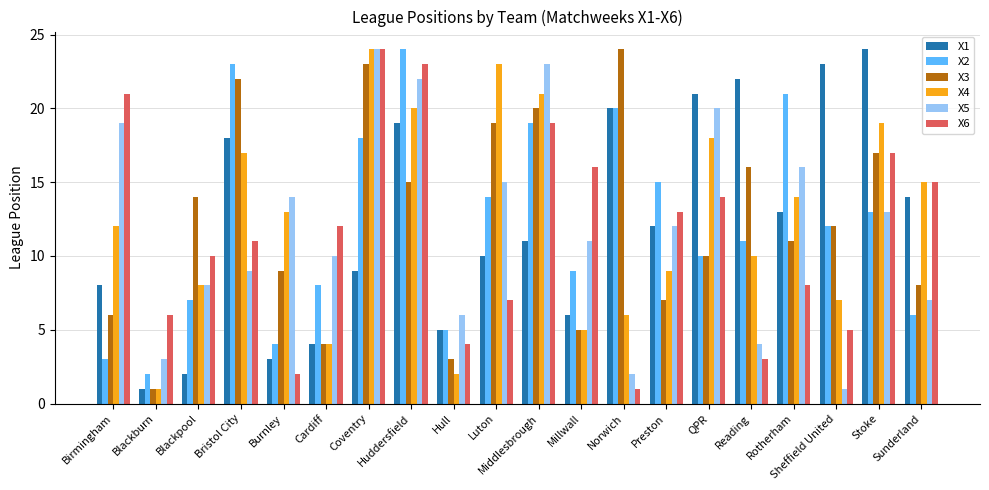

What is the value of the X4 bar at the 1st from the left?

12